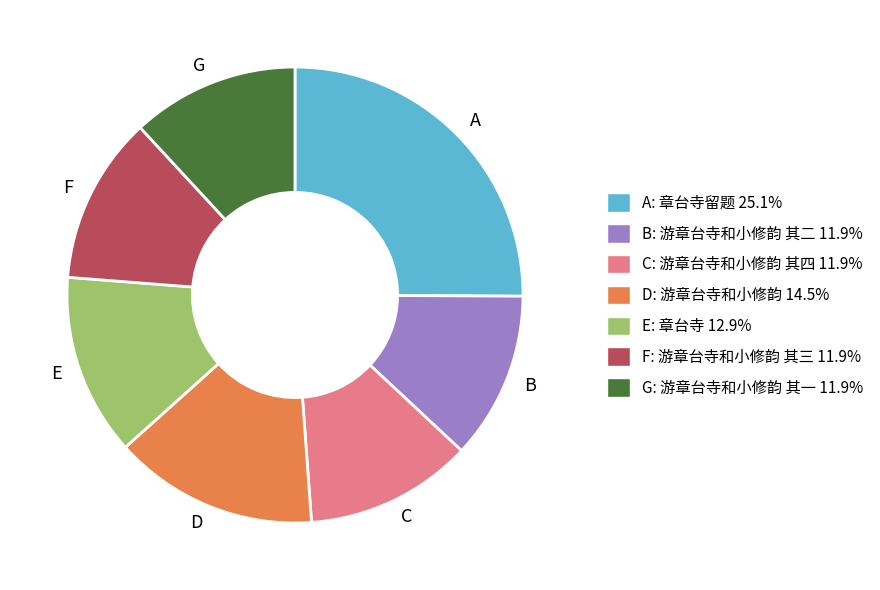

Do B and D together represent more than half of the pie?

No